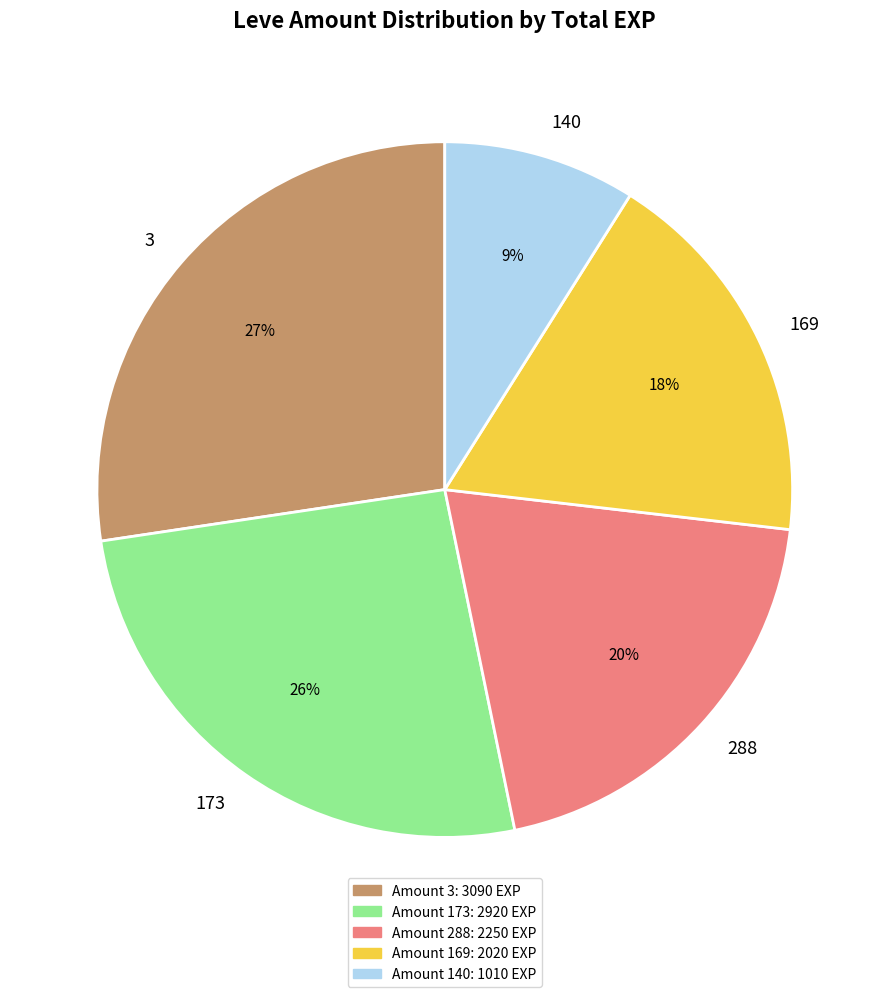

How many slices are in this pie chart?

5